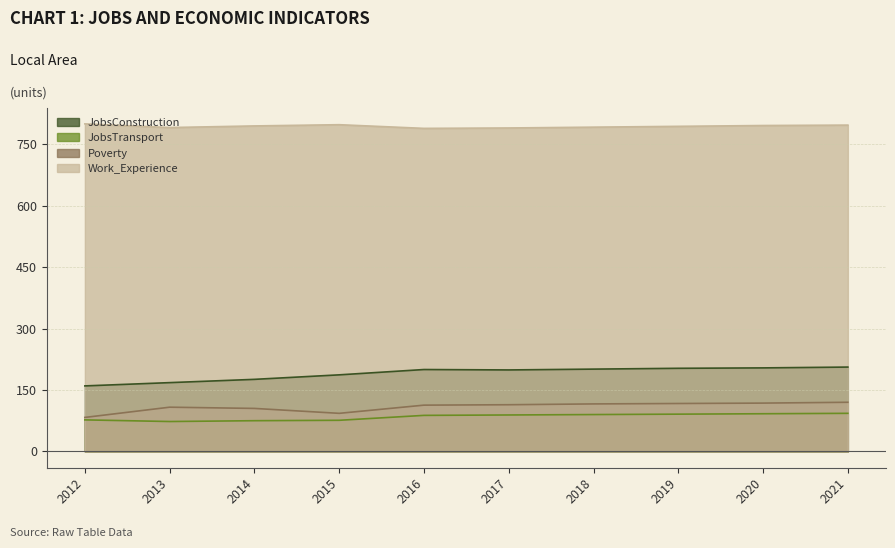

Does the chart display data point markers on the line(s)?

No